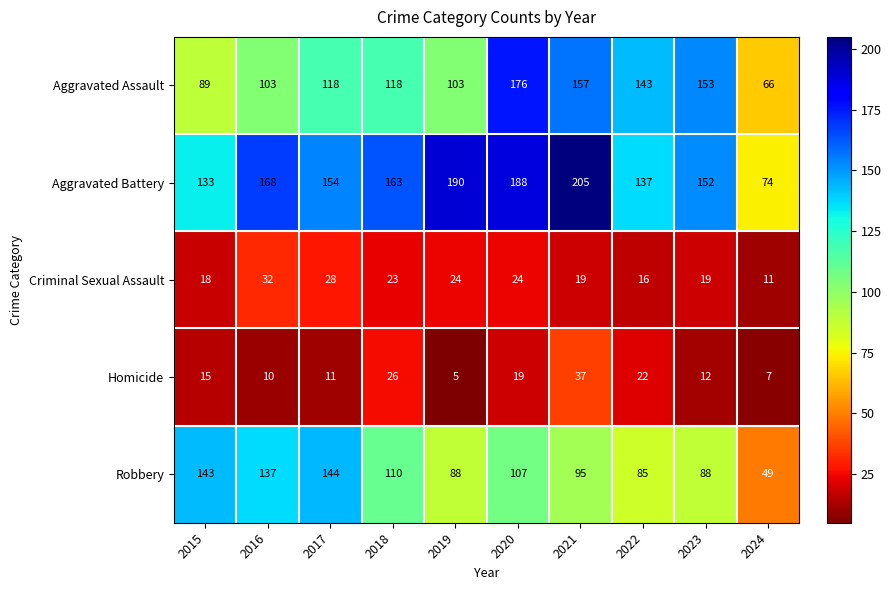

The Robbery series shows 49 at 2024. True or false?

True